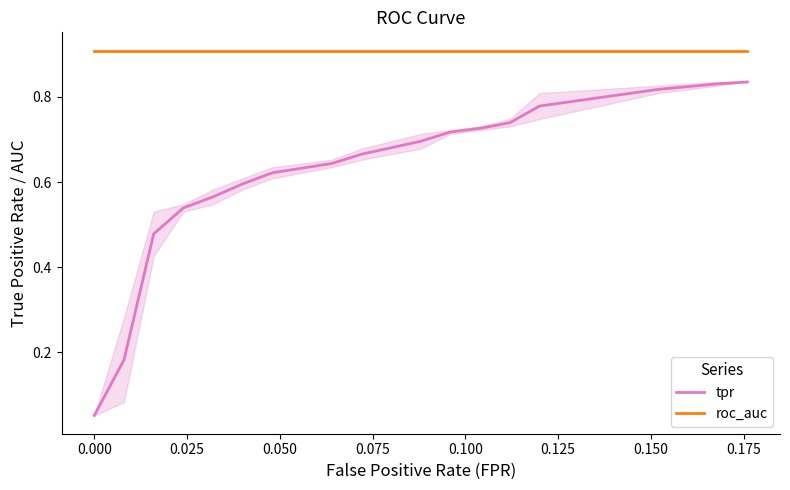

Reading left to right, transcribe all the data shown in this chart.

tpr: 0.1	0.2	0.5	0.5	0.6	0.6	0.6	0.6	0.7	0.7	0.7	0.7	0.7	0.8	0.8	0.8	0.8
roc_auc: 0.9	0.9	0.9	0.9	0.9	0.9	0.9	0.9	0.9	0.9	0.9	0.9	0.9	0.9	0.9	0.9	0.9